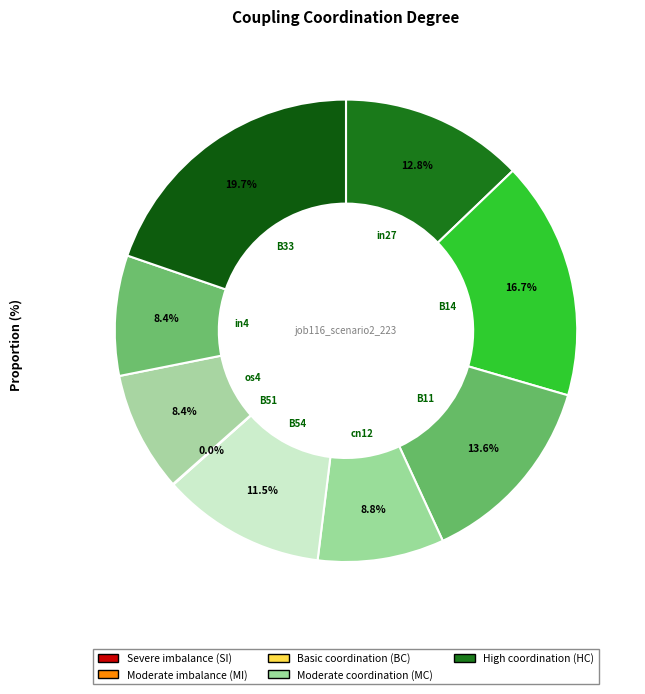

Count the number of slices in the pie.

9